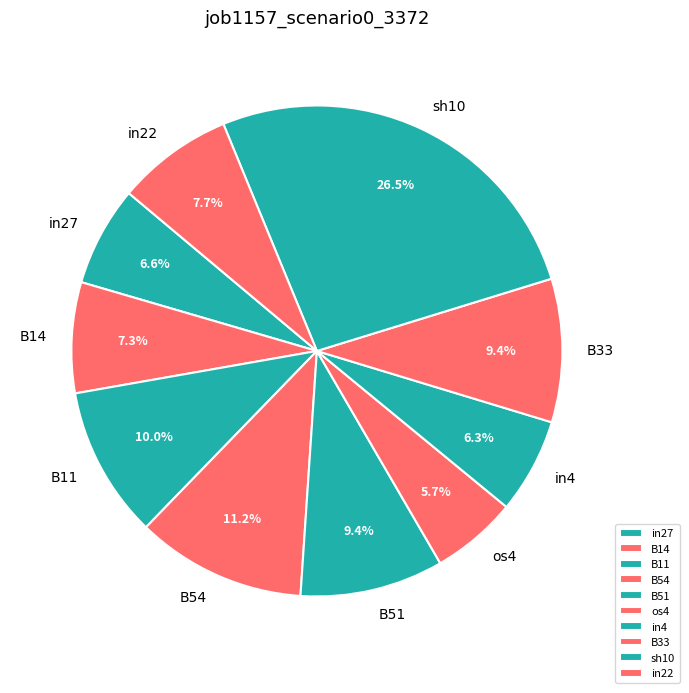

What is the largest slice in the pie chart?

sh10